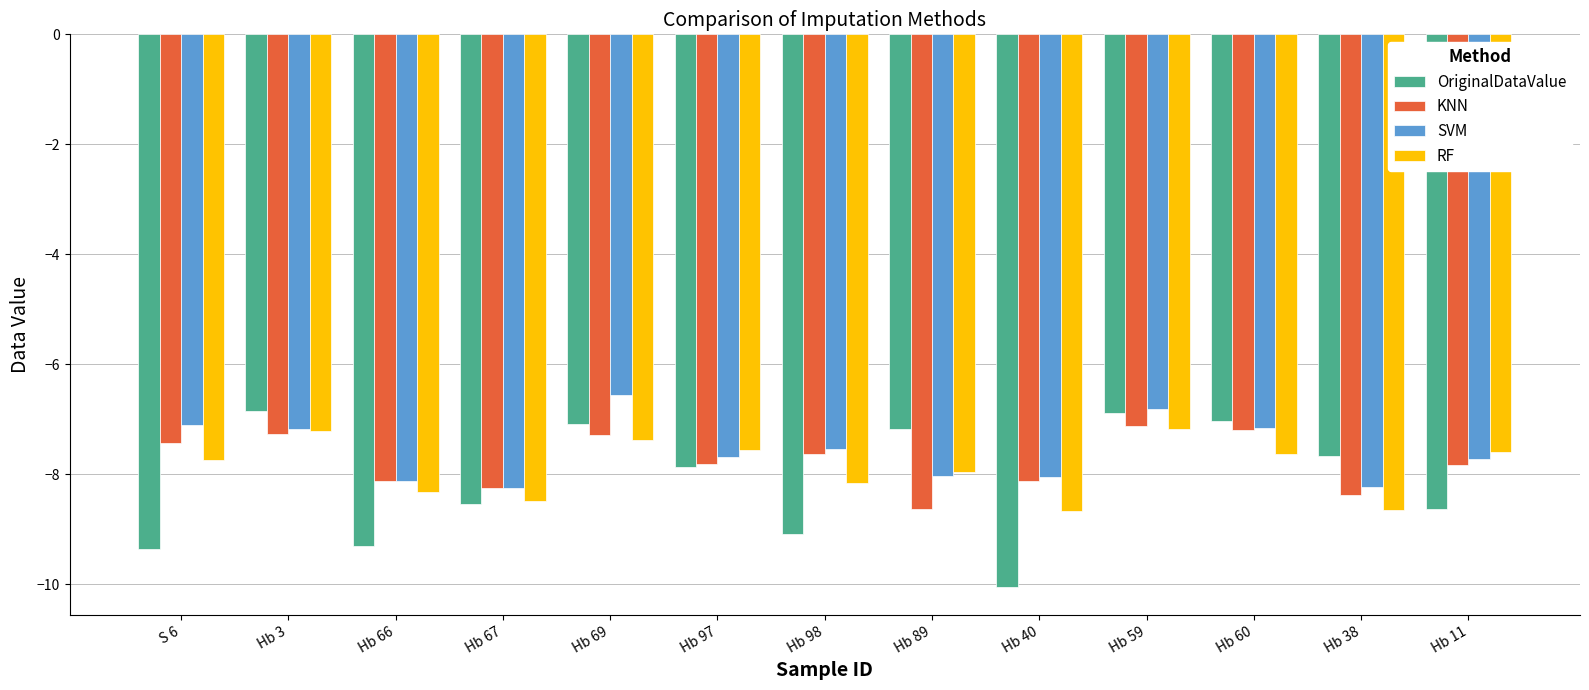

Is it true that KNN equals -2.1 at Hb 89?

False